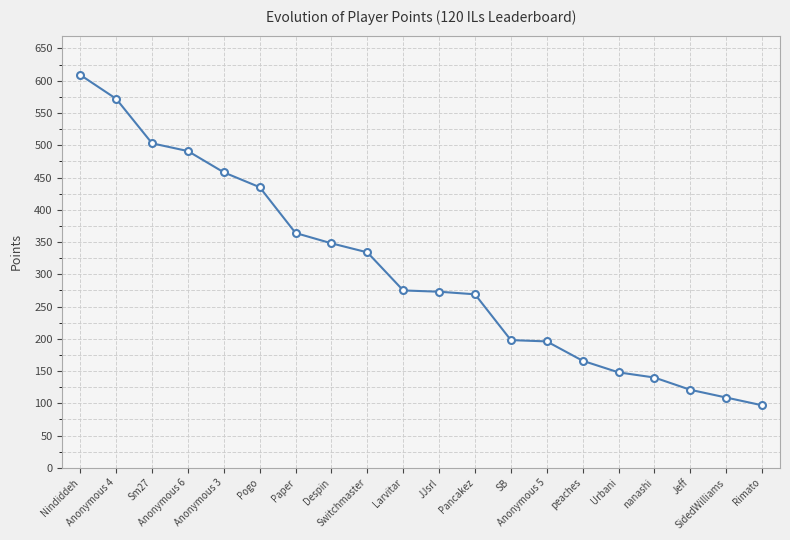

True or false: the data shows 97 at Anonymous 5.

False